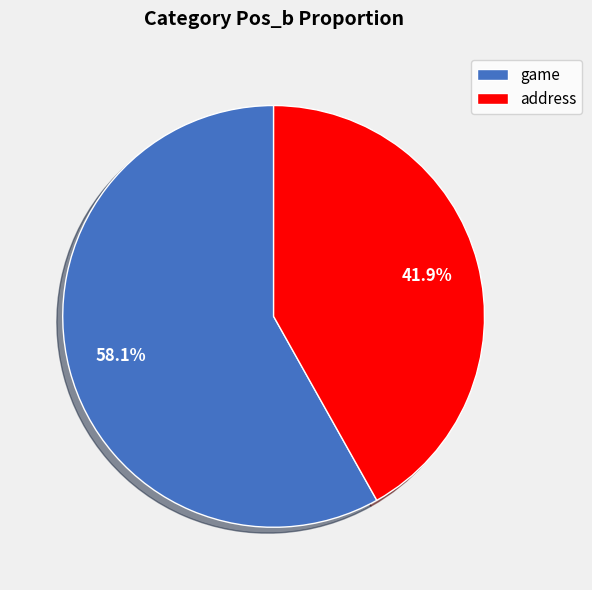

What percentage do address and game together represent?

100.0%